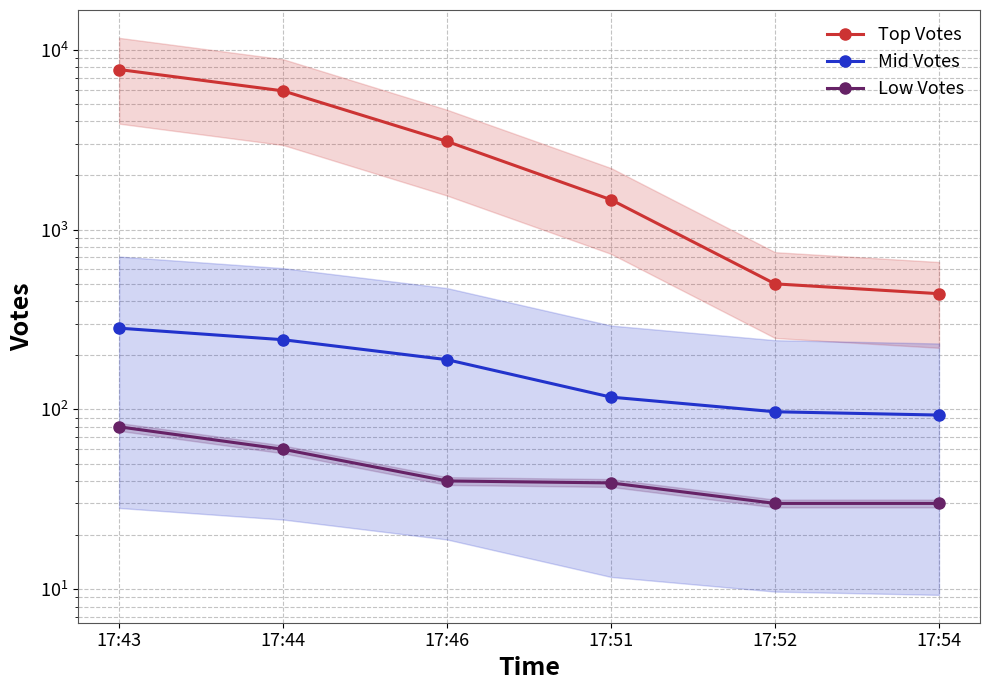

Where does the Low Votes series first go above 40?

17:43